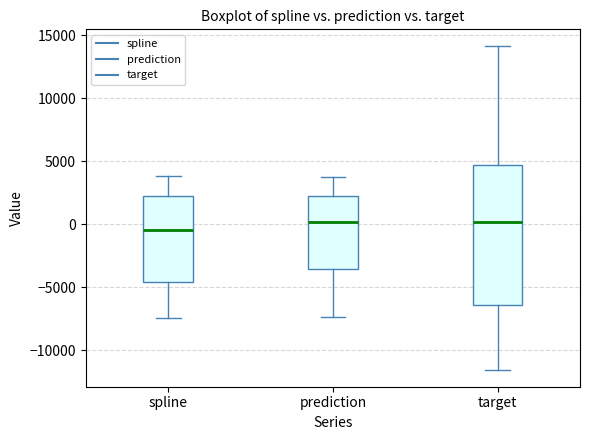

Where is the upper edge of the box for spline on the y-axis? The values are not printed on the chart, so give them approximately, as read against the axis.

2000